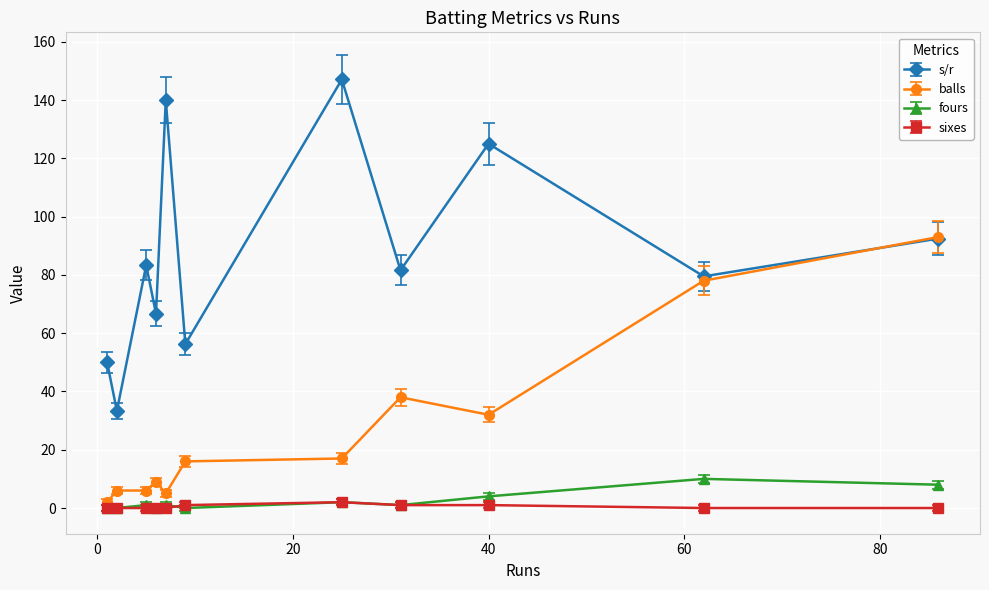

True or false: sixes and s/r cross at least once.

False